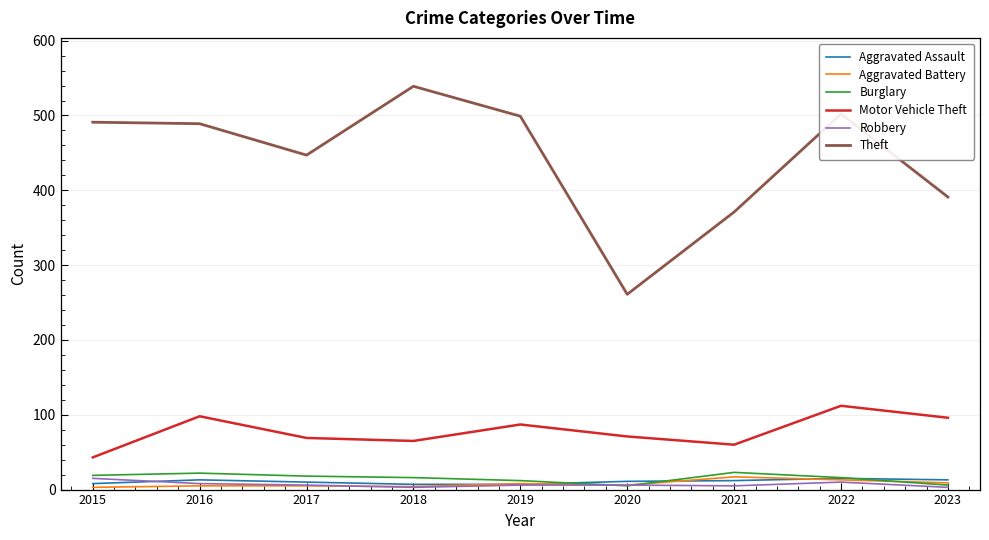

True or false: Burglary has a value of 19 at 2015.

True